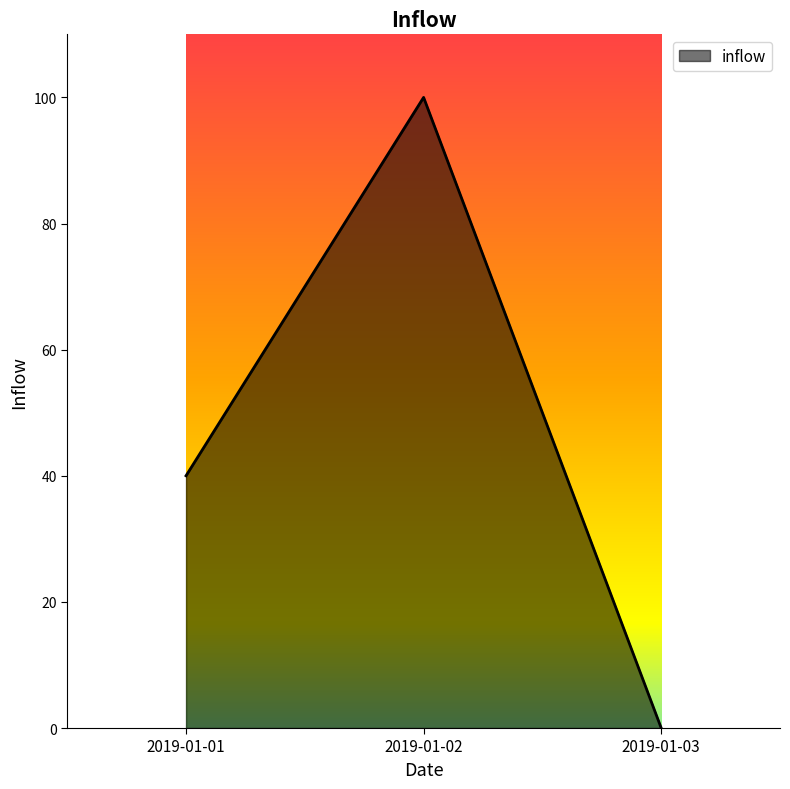

Which label corresponds to the largest value in the chart?

2019-01-02